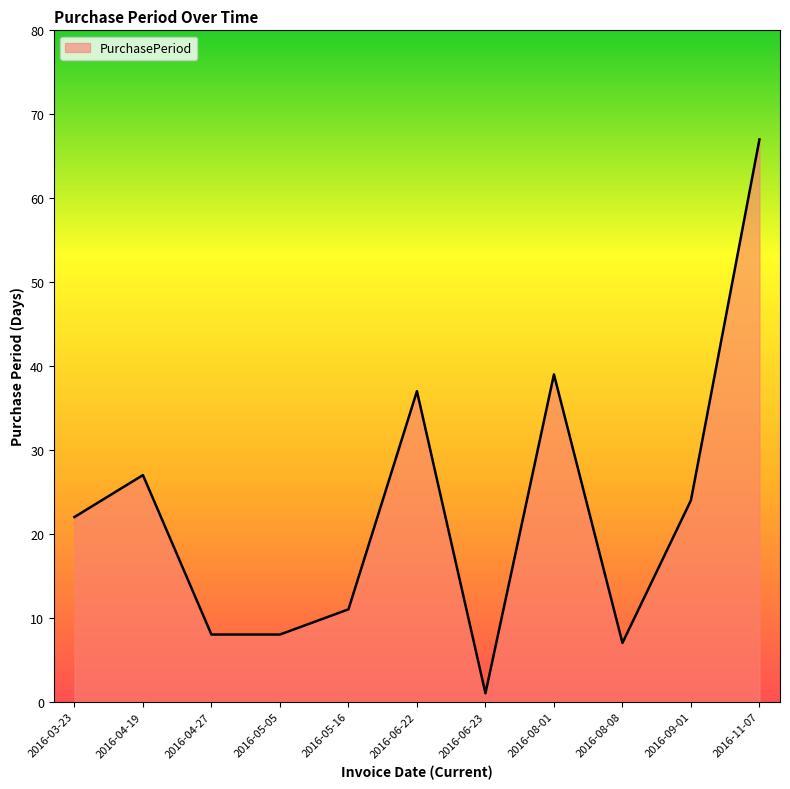

True or false: the data shows 39 at 2016-08-01.

True